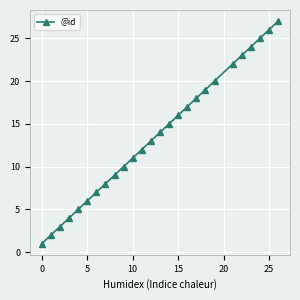

What is the greatest value displayed?

27